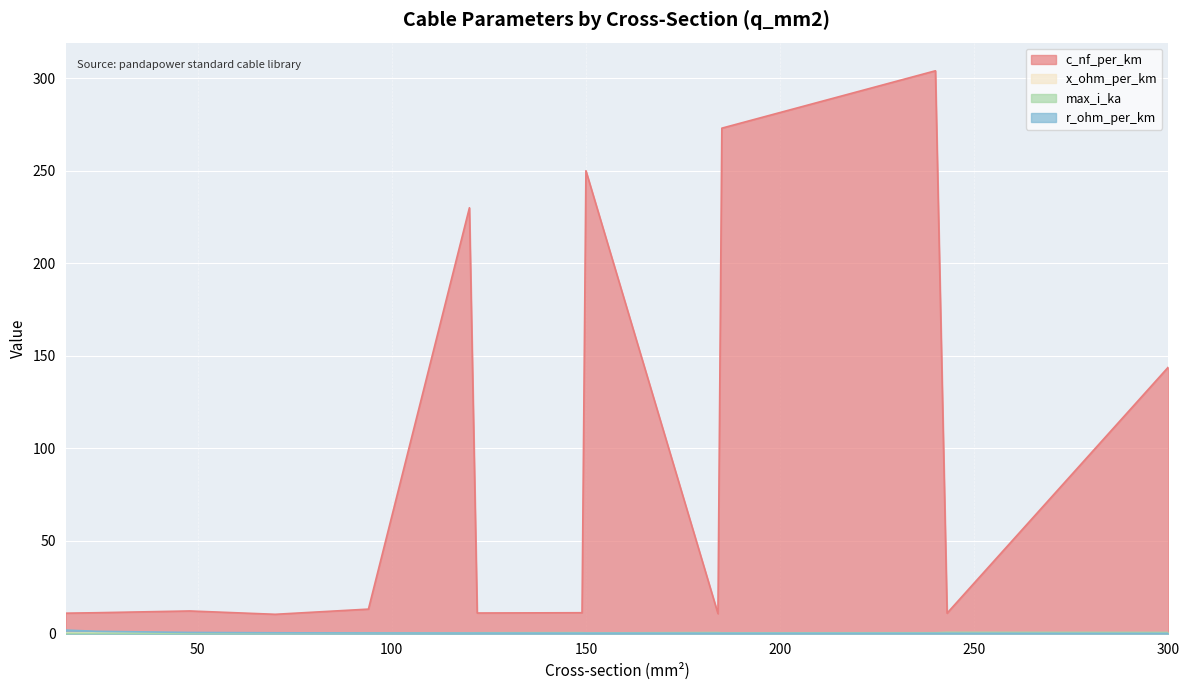

What is the average value of the r_ohm_per_km series?

0.4